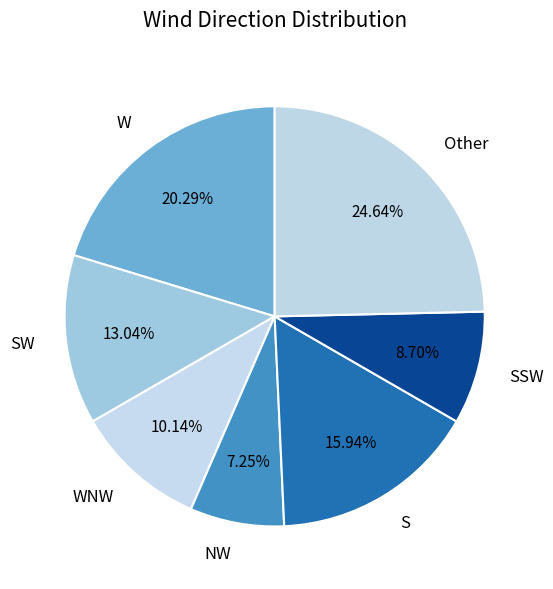

To the nearest percent, what percentage of the pie is W?

20%